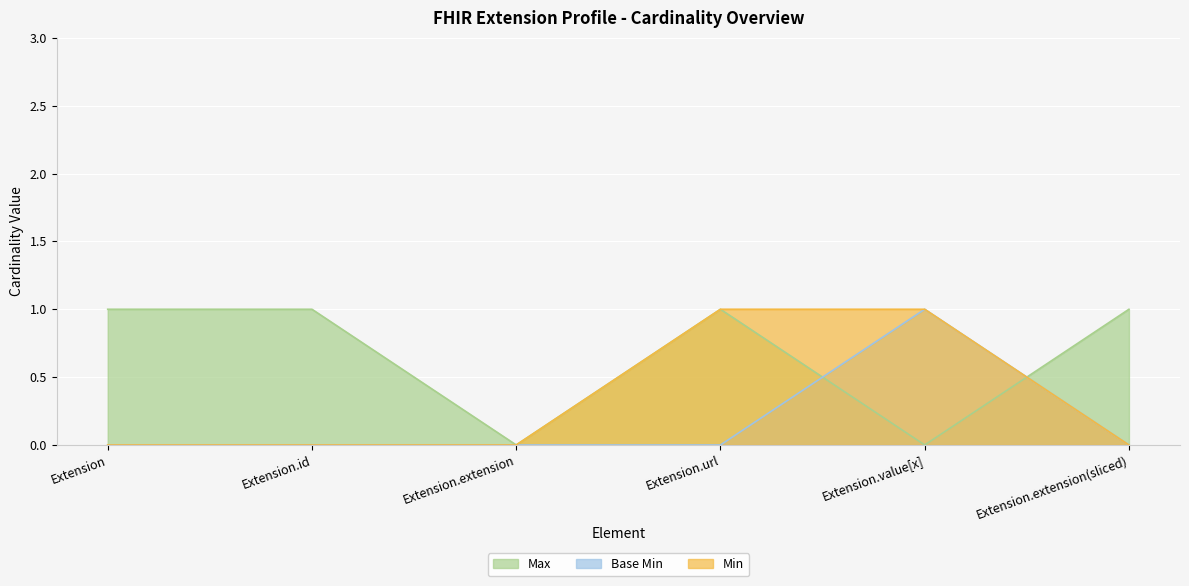

Which has a higher value, Extension.extension or Extension.value[x]?

Extension.extension